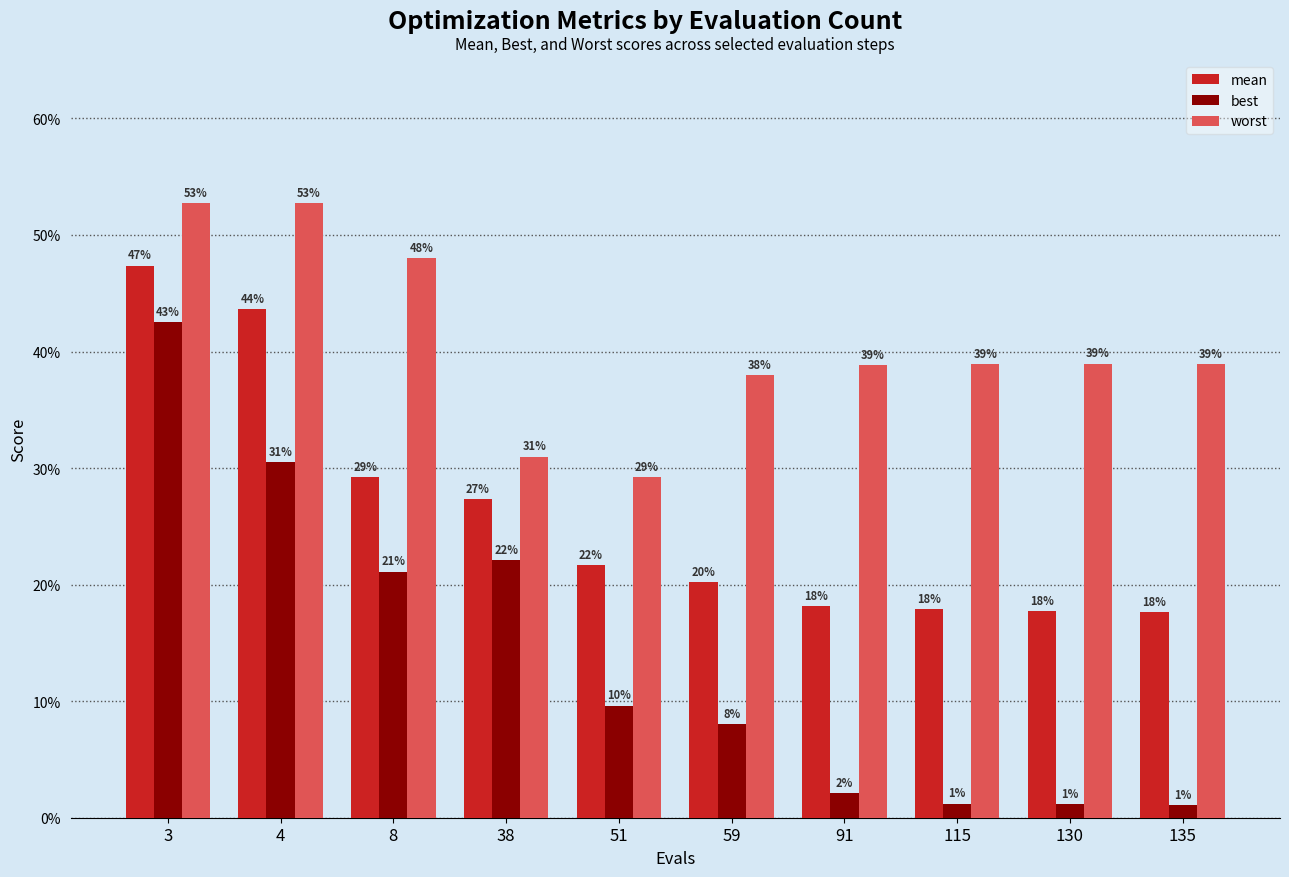

Is it true that worst equals 0.4 at 38?

False